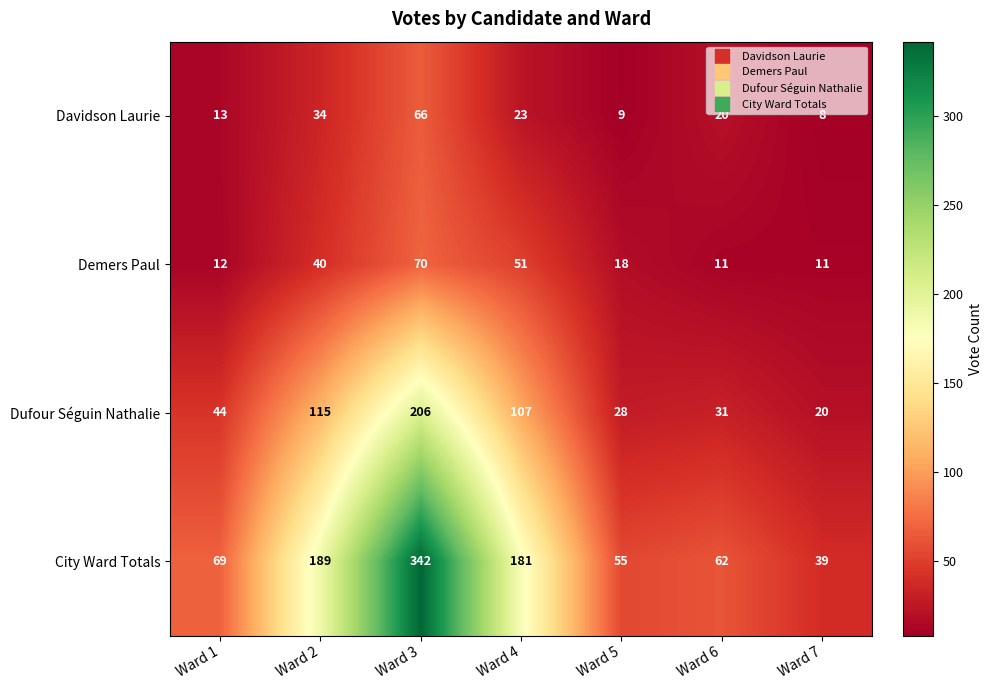

Which series has the largest total across all categories?

City Ward Totals